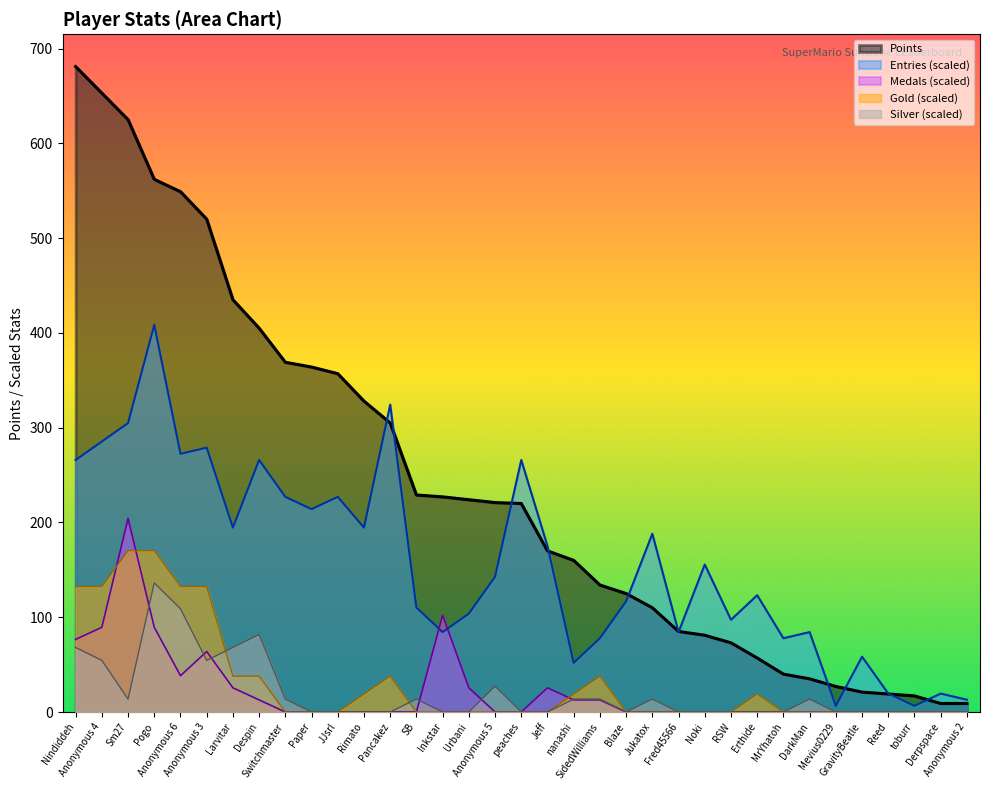

How many distinct data groups are displayed?

5